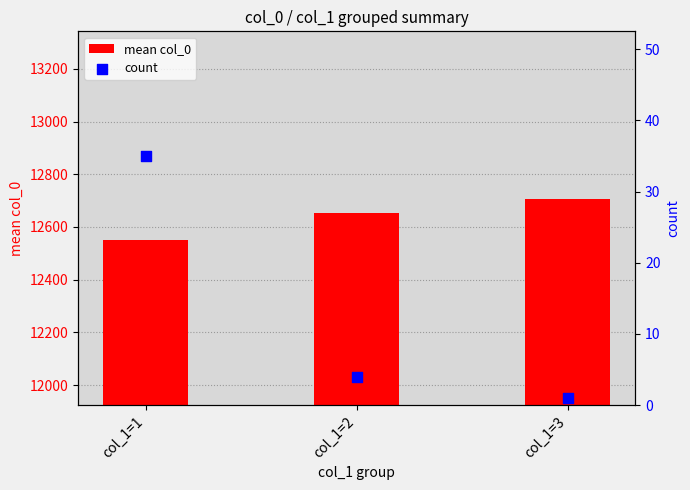

Which series has the largest total across all categories?

mean col_0